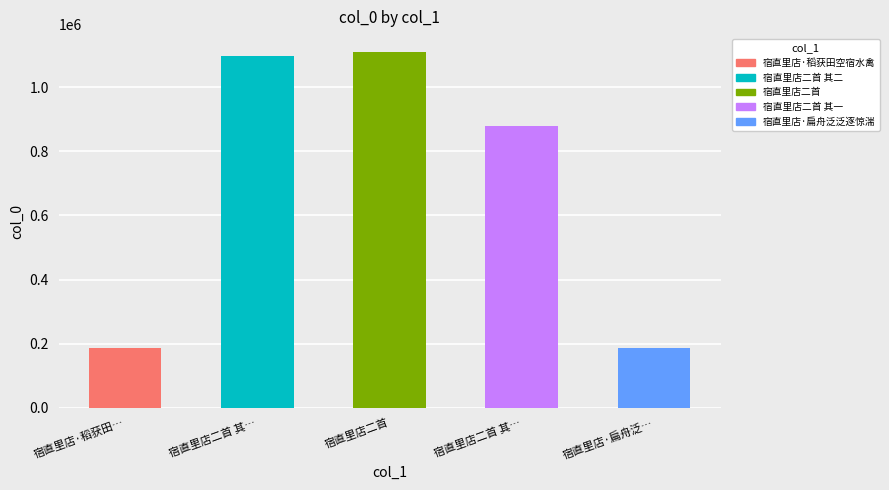

What is the maximum value shown in the chart?

1109484